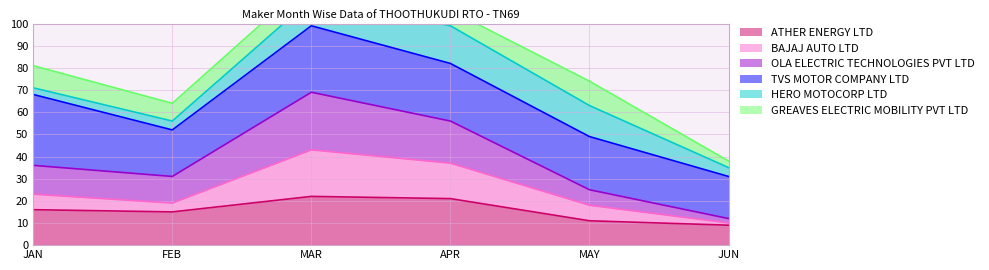

How many interior local valleys does the OLA ELECTRIC TECHNOLOGIES PVT LTD series have?

1